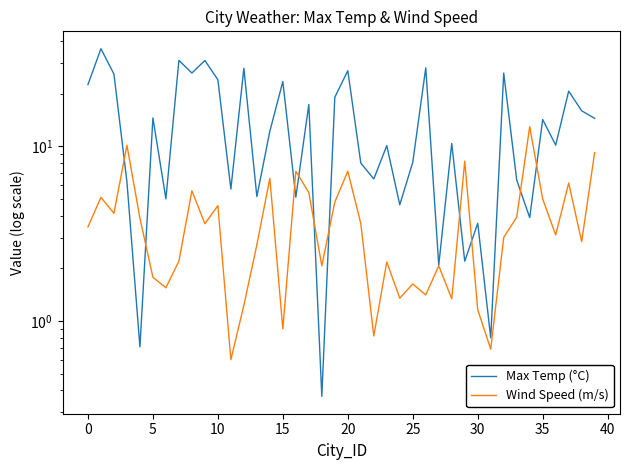

Which series has the largest total across all categories?

Max Temp (°C)